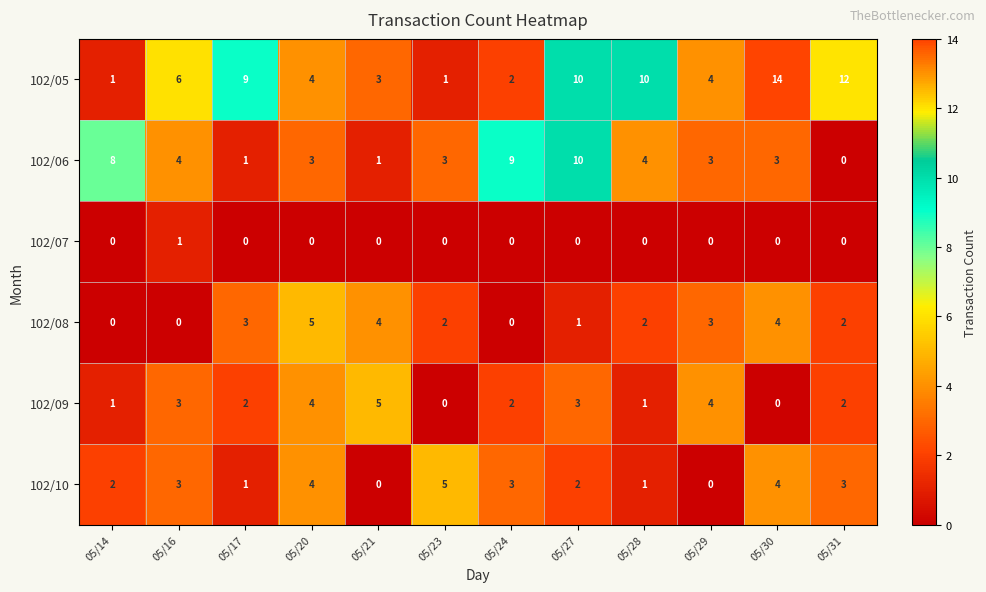

The 102/05 series shows 1 at 05/14. True or false?

True